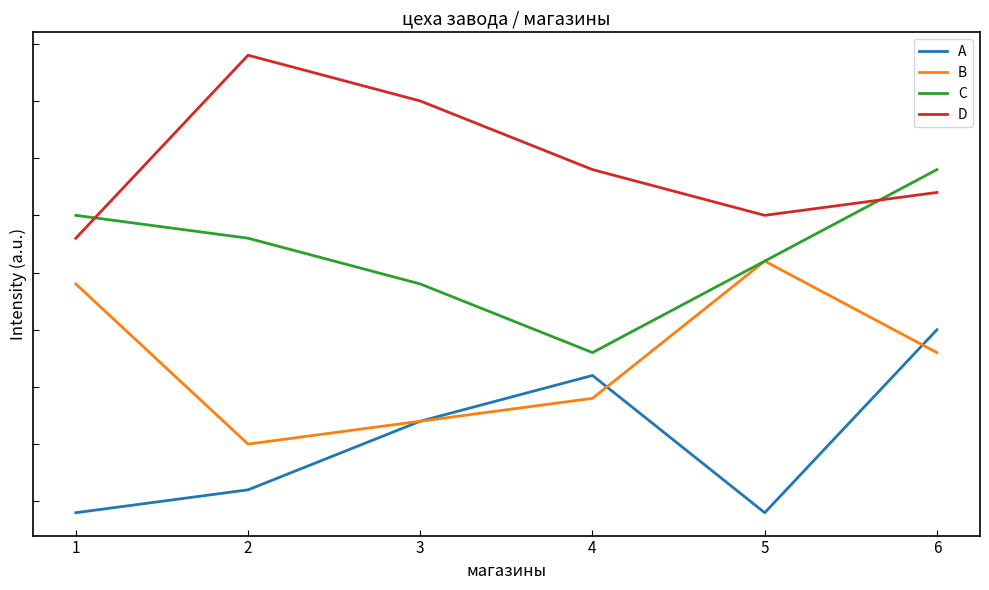

At how many categories does at least one series exceed 20?

1